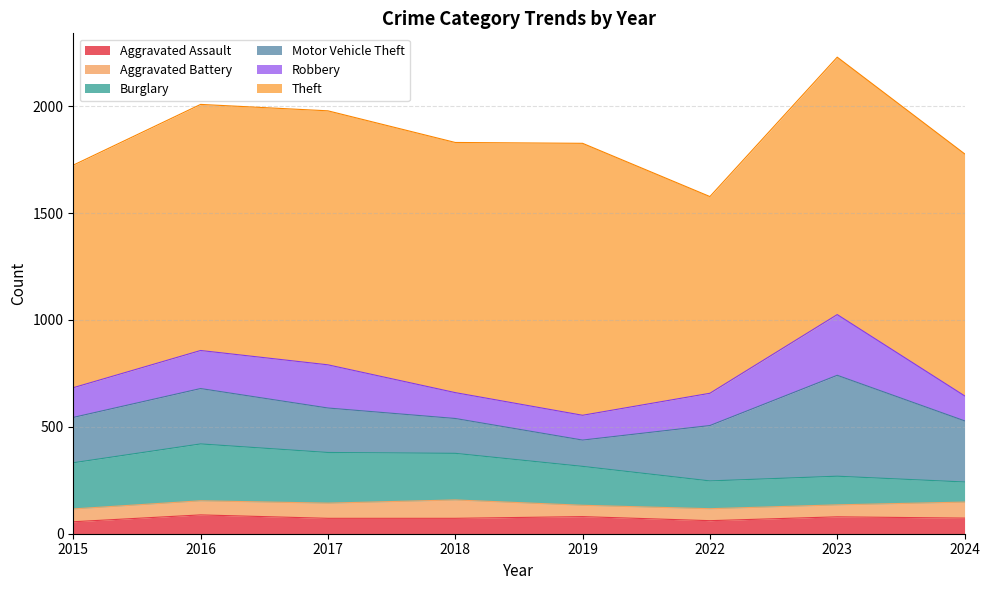

Which category has the lowest value in the Robbery series?

2019